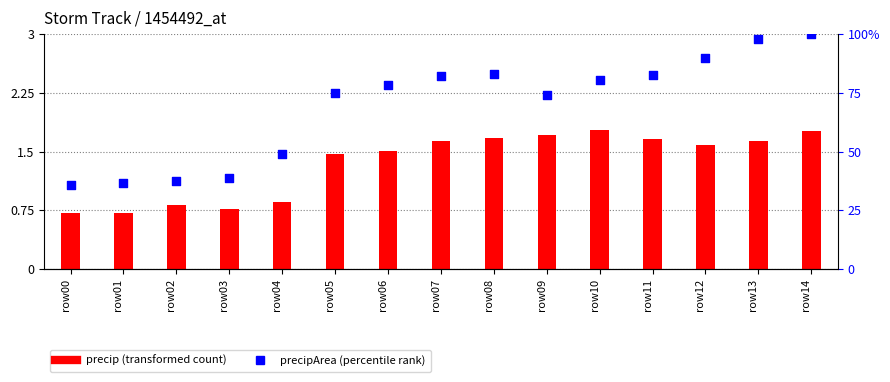

At how many categories does at least one series exceed 92?

2